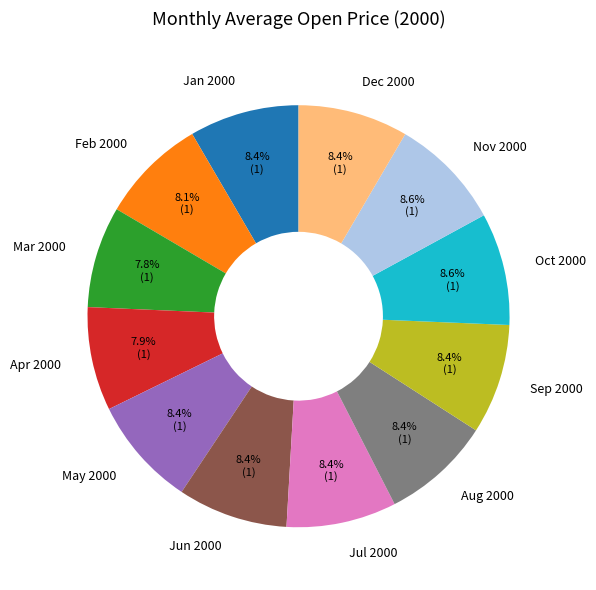

What percentage do Sep 2000 and Feb 2000 together represent?

16.6%